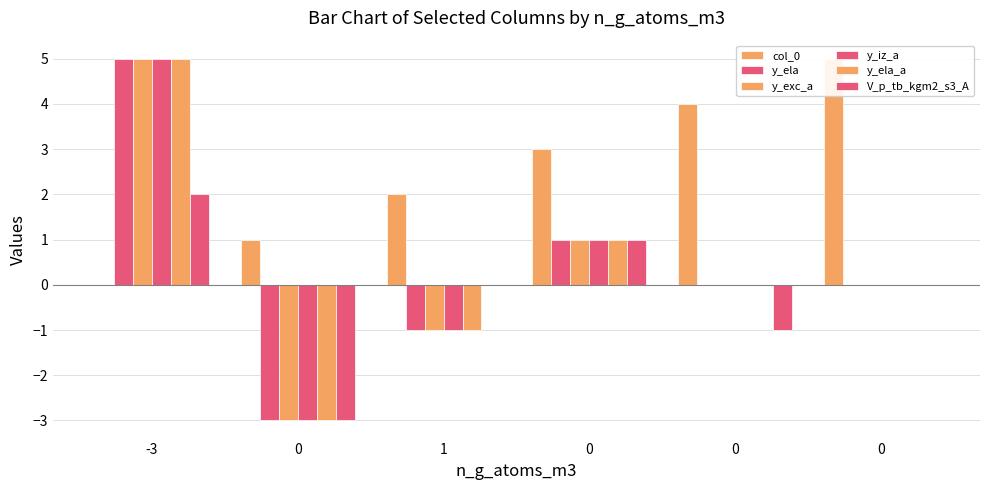

Reading right to left, transcribe all the data shown in this chart.

col_0: 5	4	3	2	1	0
y_ela: 0	0	1	-1	-3	5
y_exc_a: 0	0	1	-1	-3	5
y_iz_a: 0	0	1	-1	-3	5
y_ela_a: 0	0	1	-1	-3	5
V_p_tb_kgm2_s3_A: 0	-1	1	0	-3	2